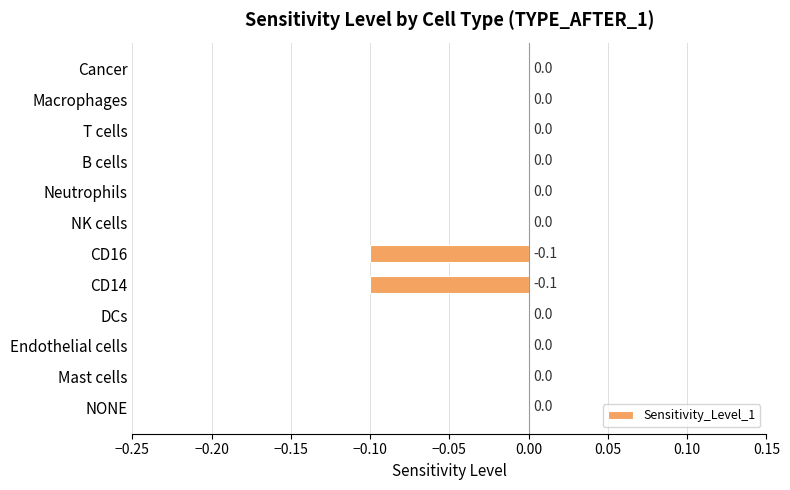

How many values are between 0 and 1?

10